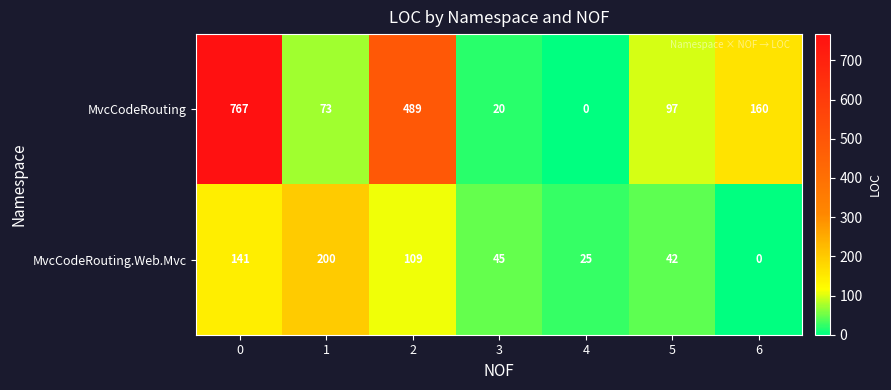

Reading left to right, extract all data points from this chart.

MvcCodeRouting: 767	73	489	20	0	97	160
MvcCodeRouting.Web.Mvc: 141	200	109	45	25	42	0